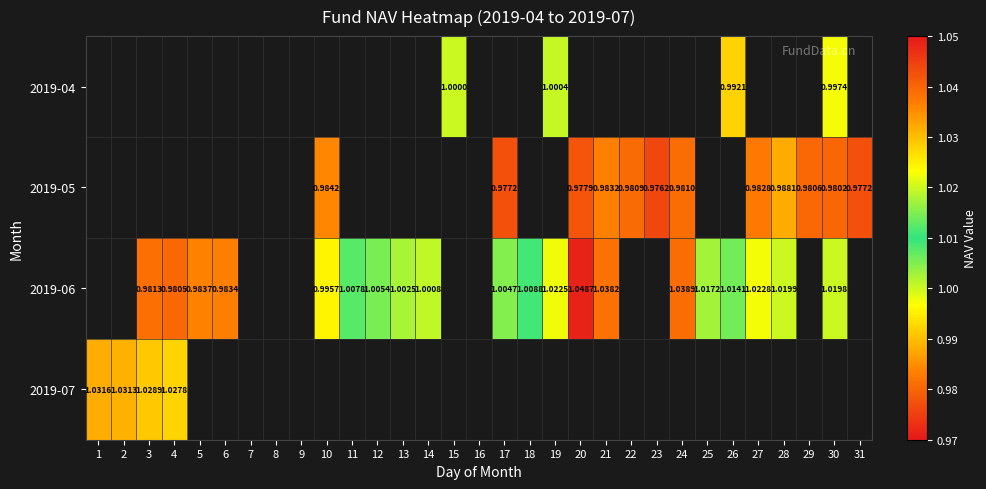

At which category does the chart reach its peak across all series?

20